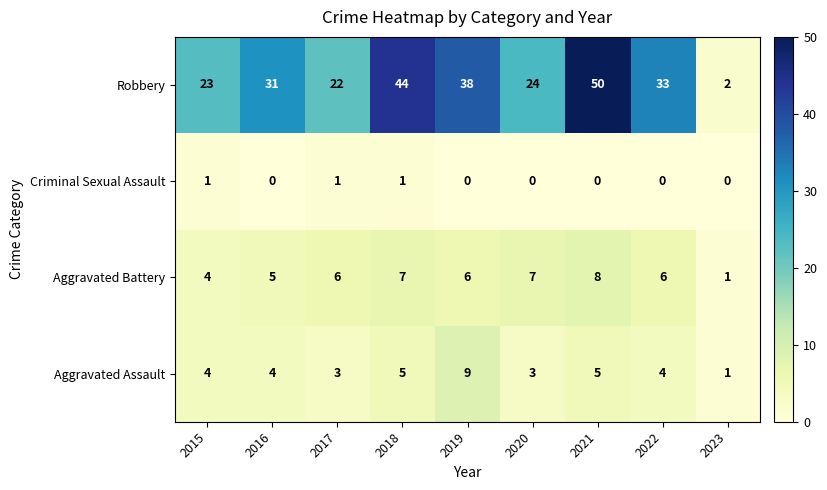

At how many categories does at least one series exceed 46?

1